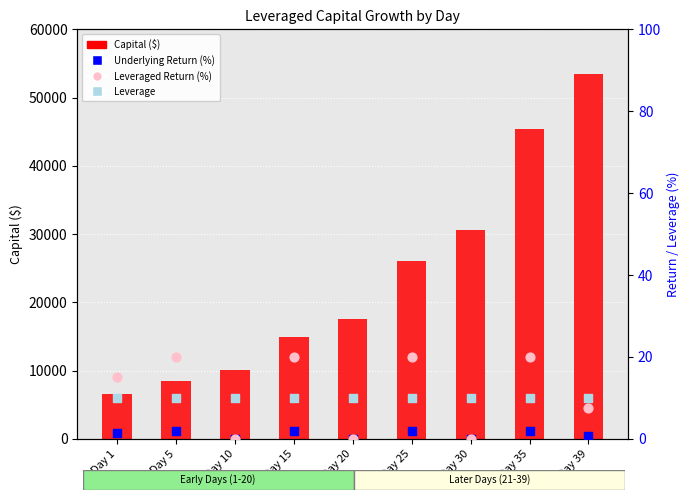

Which series has the largest total across all categories?

Capital ($)